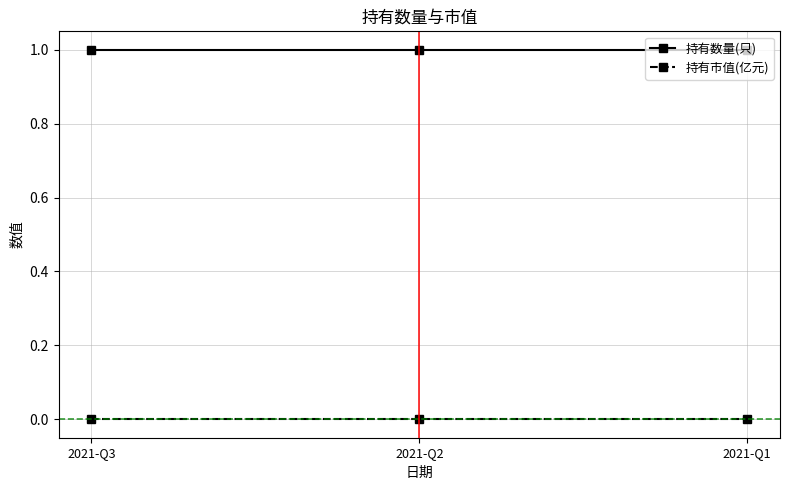

At 2021-Q2, list the series in order from largest to smallest.

持有数量(只), 持有市值(亿元)